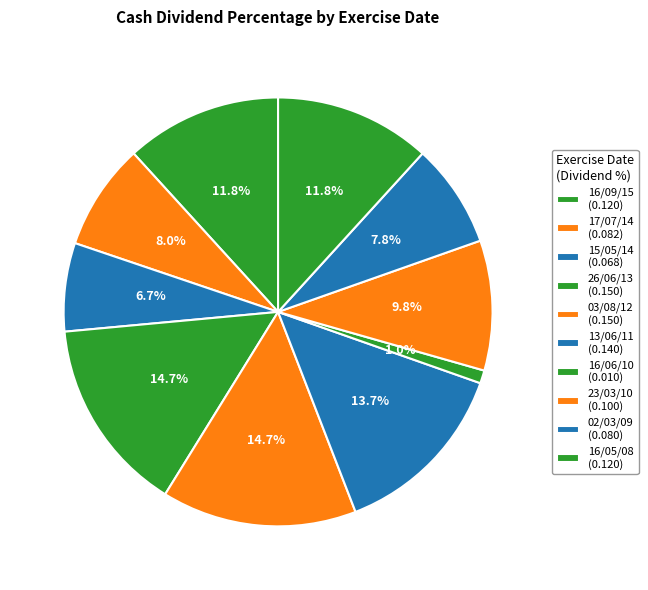

Does 15/05/14 account for over 50% of the chart?

No